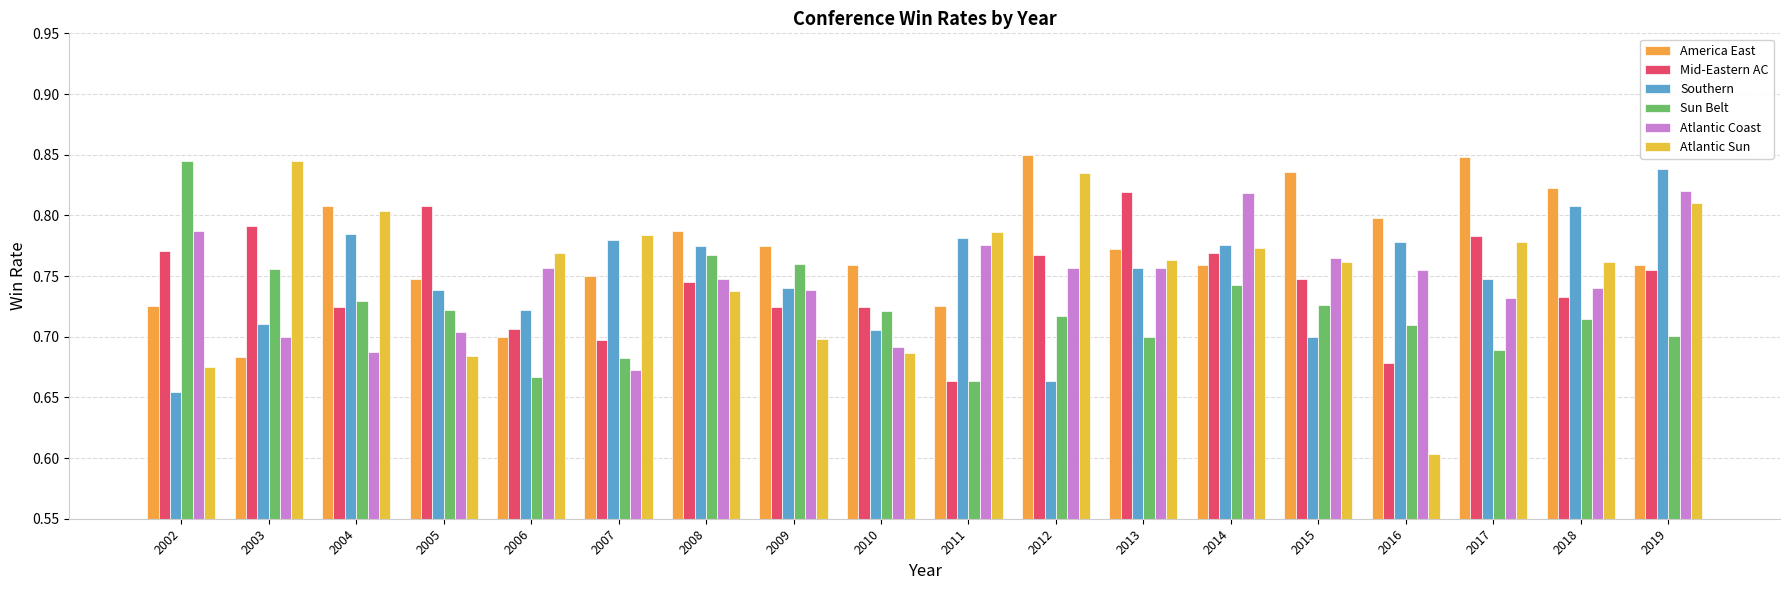

At 2009, list the series in order from smallest to largest.

Atlantic Sun, Mid-Eastern AC, Atlantic Coast, Southern, Sun Belt, America East